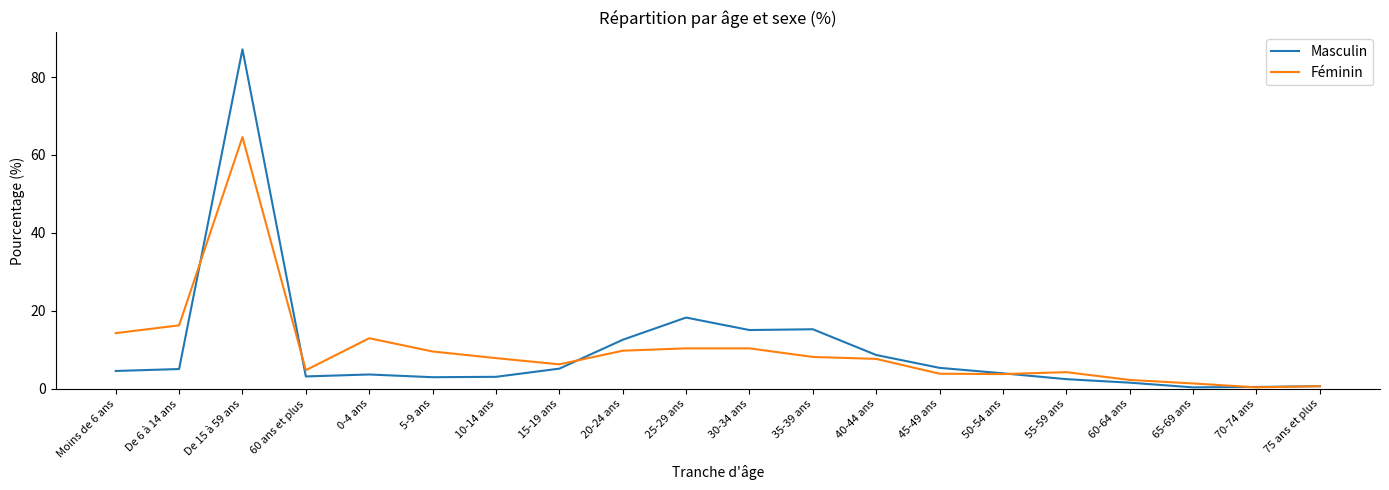

What is the difference between the maximum and minimum values in the Masculin series?

86.7